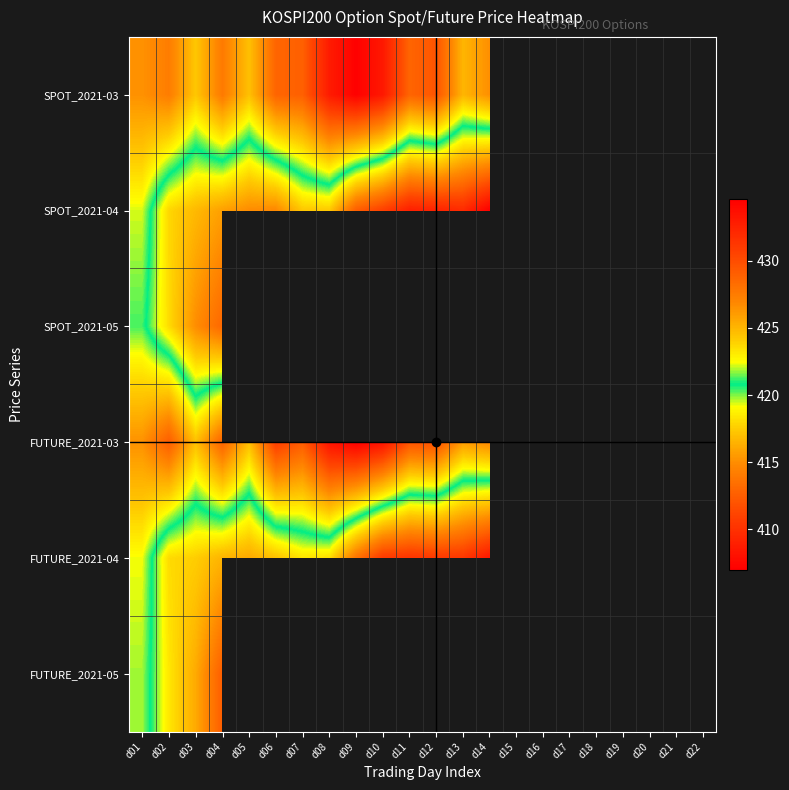

What is the spread (max minus min) of values at d13?

16.4